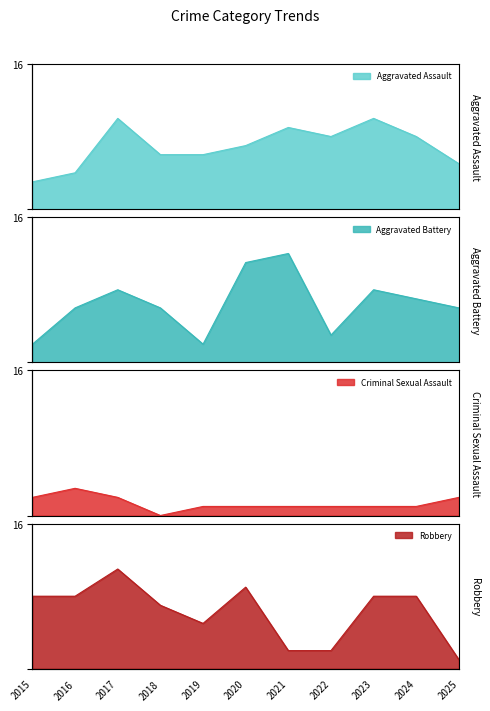

Which series changed the most between 2018 and 2024?

Aggravated Assault